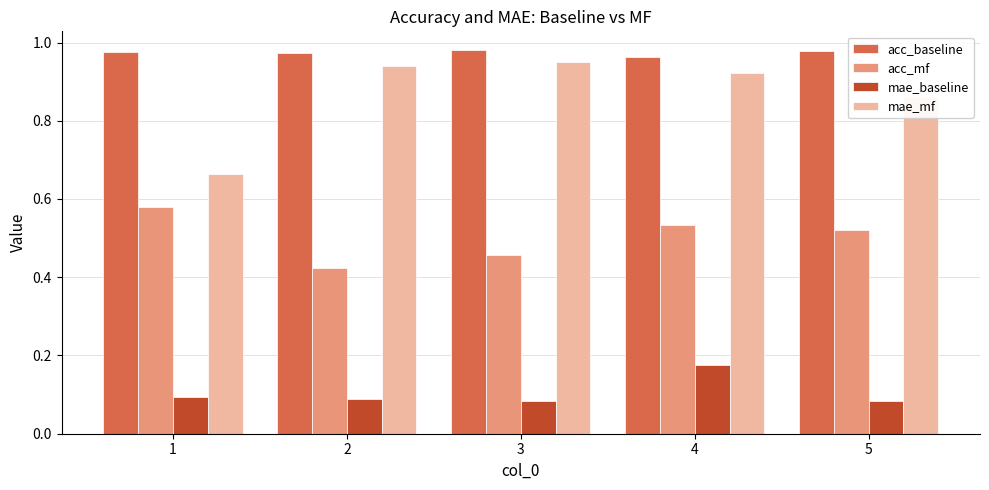

Is the value of mae_baseline at 4 greater than the value of mae_mf at 4?

No